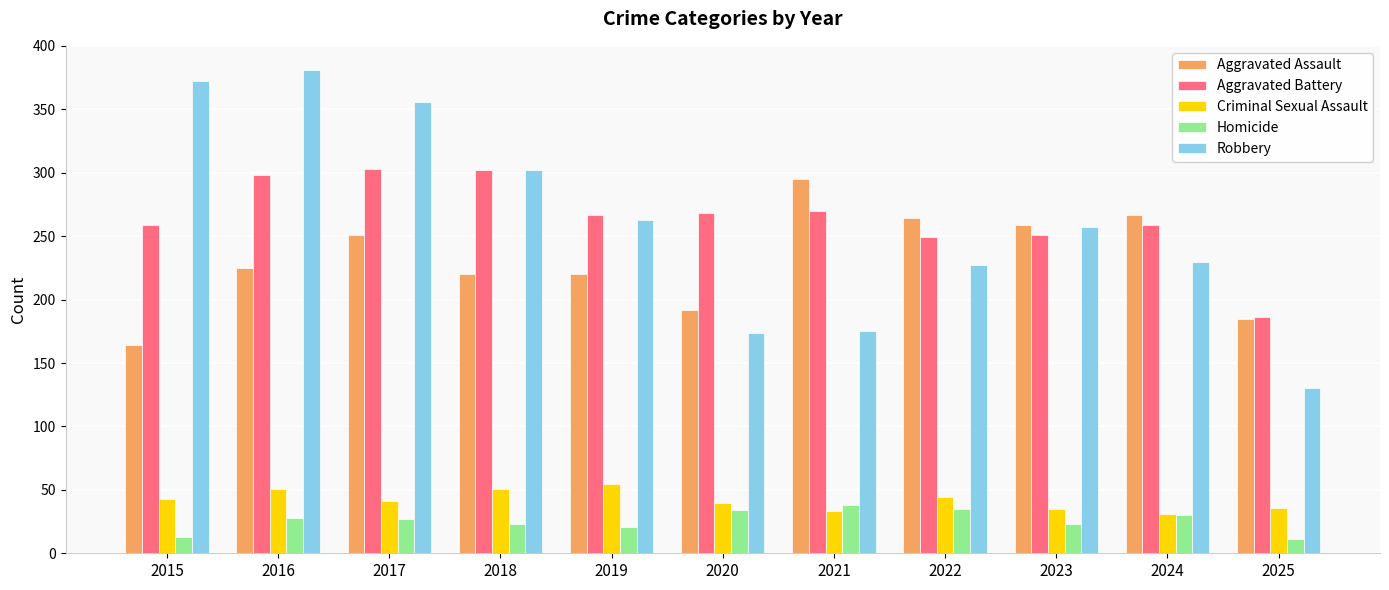

List the series in order of their peak value, highest first.

Robbery, Aggravated Battery, Aggravated Assault, Criminal Sexual Assault, Homicide